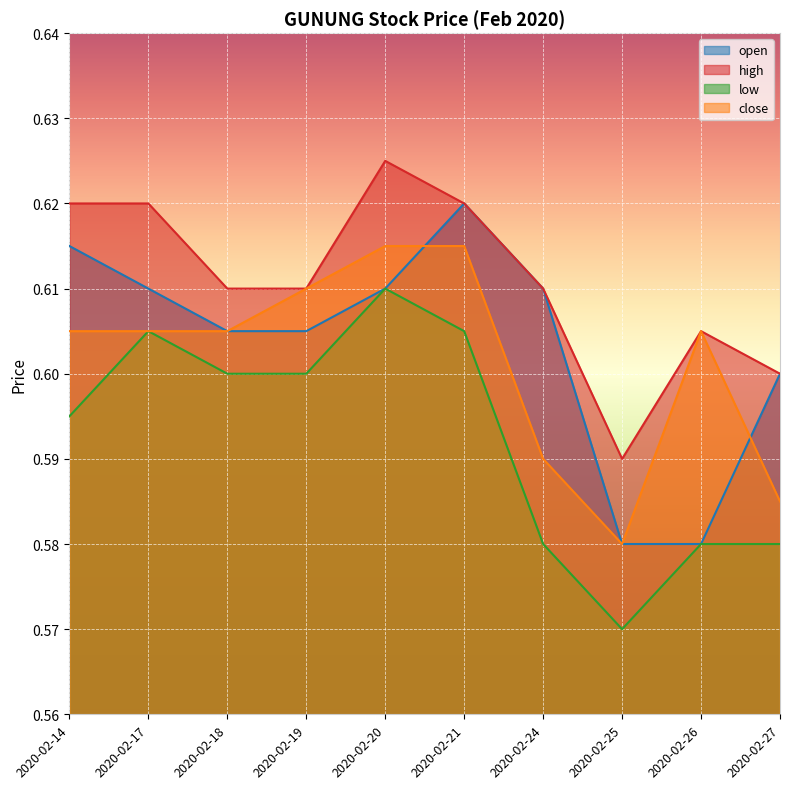

List the series in order of their peak value, highest first.

high, open, close, low